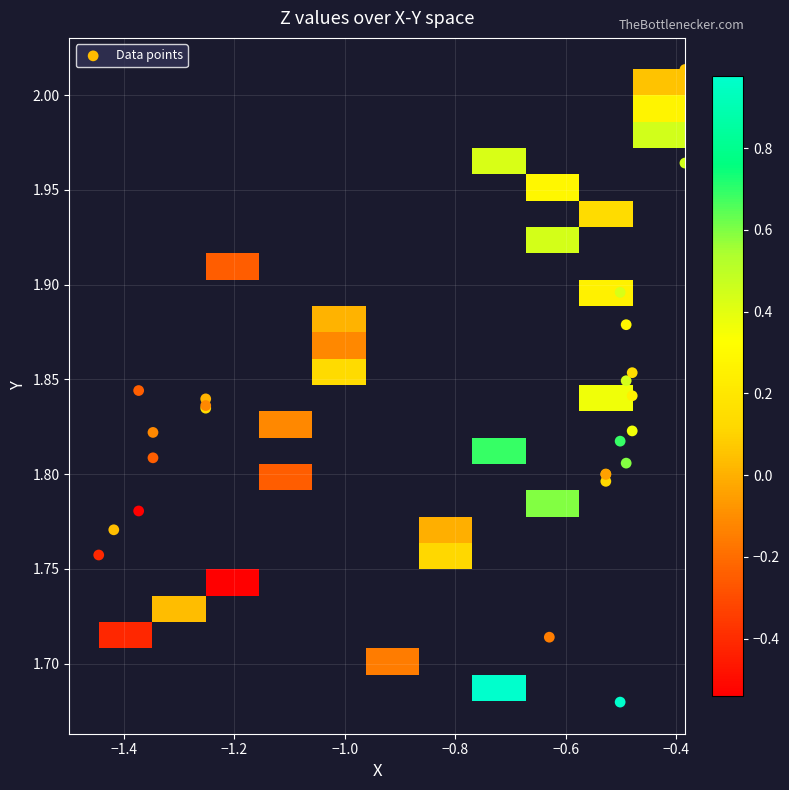

Read the X_vals value at 2.

-0.5